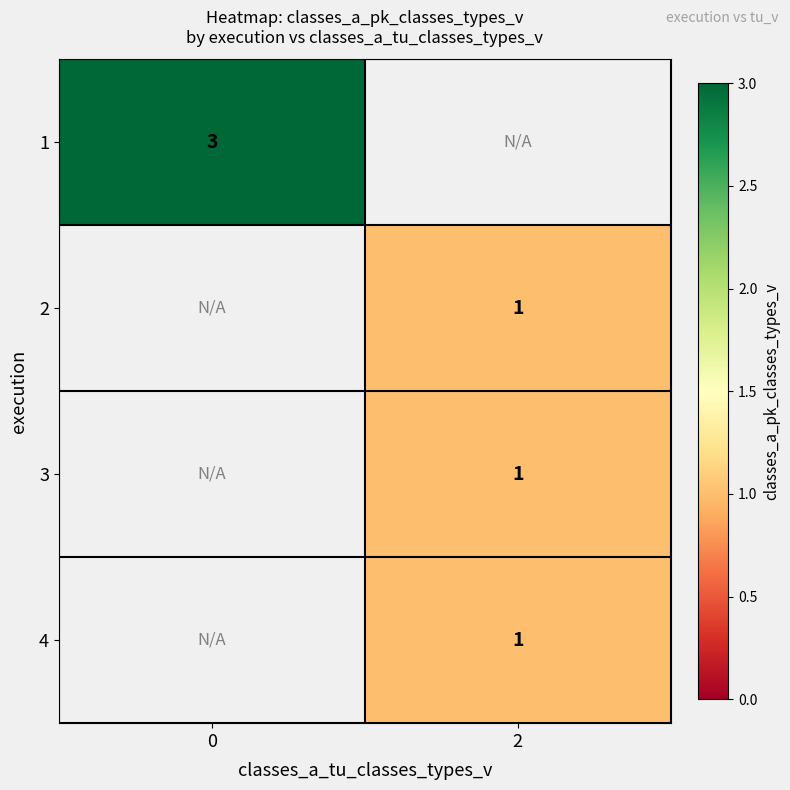

True or false: 3 has a value of 1 at 2.

True